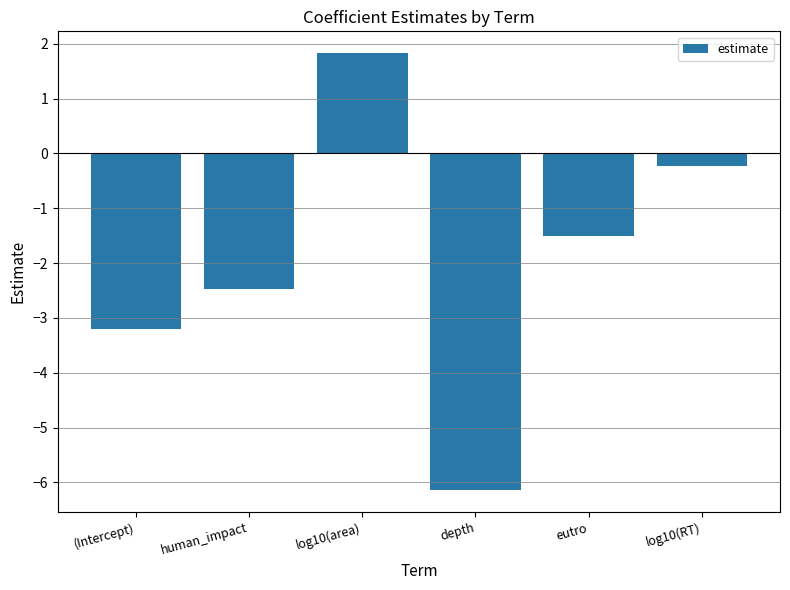

The value at log10(RT) is -0.2. True or false?

True